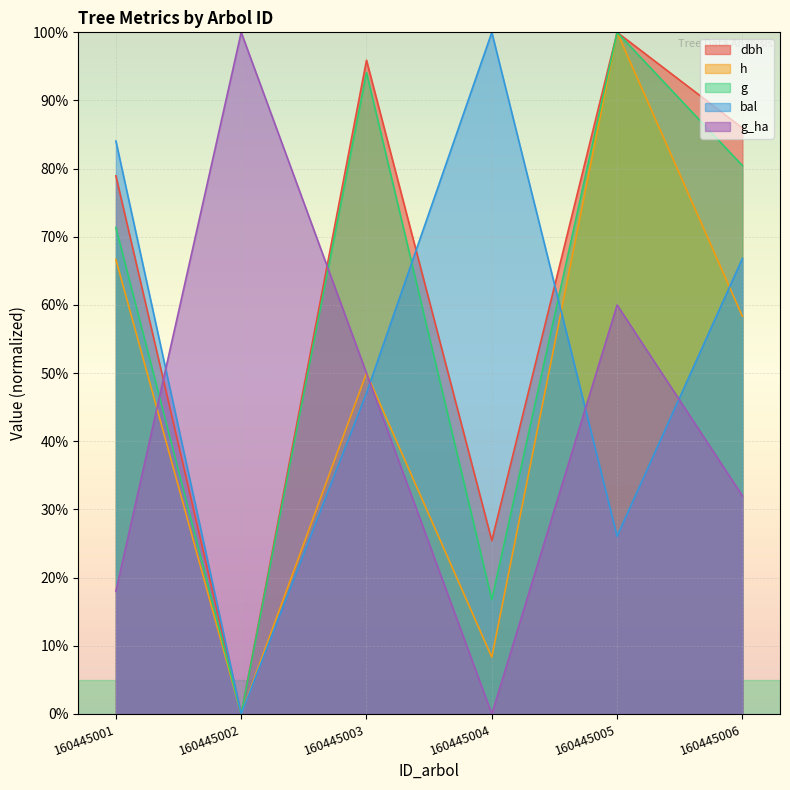

Which series changed the most between 160445005 and 160445006?

h